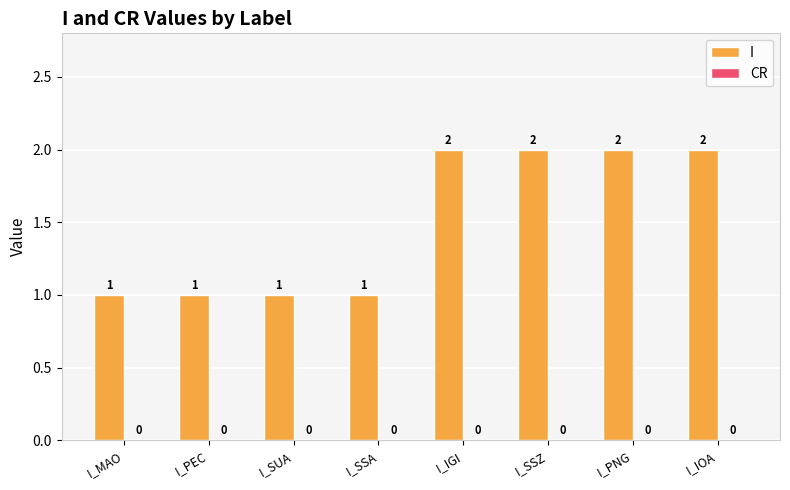

What is the value of the 4th bar from the left?

1